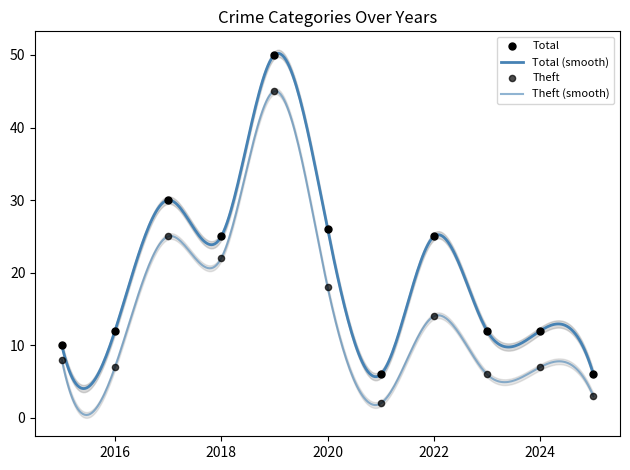

Which series has the widest spread of Y values?

Total